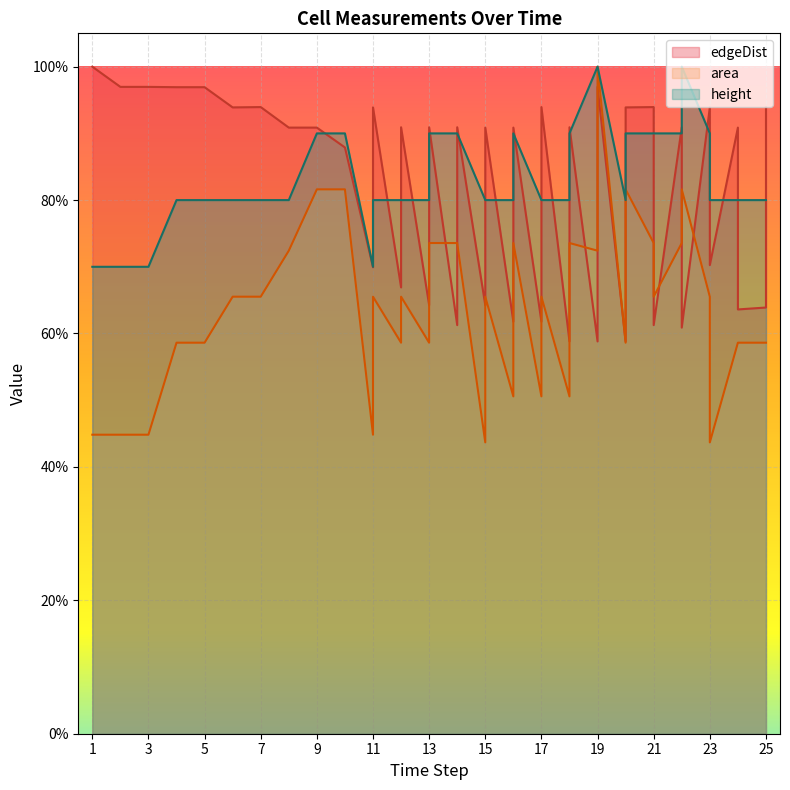

Reading right to left, transcribe all the data shown in this chart.

edgeDist: 25=93.9	25=63.9	24=63.6	24=90.9	23=70.3	23=93.9	22=60.9	22=90.9	21=61.3	21=93.9	20=93.9	20=58.8	19=97.0	19=58.8	18=90.9	18=58.8	17=93.9	17=61.8	16=90.9	16=61.8	15=90.9	15=64.3	14=90.9	14=61.3	13=90.9	13=64.3	12=90.9	12=66.9	11=93.9	11=69.9	10=87.9	9=90.9	8=90.9	7=93.9	6=93.9	5=96.9	4=96.9	3=97.0	2=97.0	1=100.0
area: 25=58.6	25=58.6	24=58.6	24=58.6	23=43.7	23=65.5	22=81.6	22=73.6	21=65.5	21=73.6	20=81.6	20=58.6	19=100.0	19=72.4	18=73.6	18=50.6	17=65.5	17=50.6	16=73.6	16=50.6	15=65.5	15=43.7	14=73.6	14=73.6	13=73.6	13=58.6	12=65.5	12=58.6	11=65.5	11=44.8	10=81.6	9=81.6	8=72.4	7=65.5	6=65.5	5=58.6	4=58.6	3=44.8	2=44.8	1=44.8
height: 25=80.0	25=80.0	24=80.0	24=80.0	23=80.0	23=90.0	22=100.0	22=90.0	21=90.0	21=90.0	20=90.0	20=80.0	19=100.0	19=100.0	18=90.0	18=80.0	17=80.0	17=80.0	16=90.0	16=80.0	15=80.0	15=80.0	14=90.0	14=90.0	13=90.0	13=80.0	12=80.0	12=80.0	11=80.0	11=70.0	10=90.0	9=90.0	8=80.0	7=80.0	6=80.0	5=80.0	4=80.0	3=70.0	2=70.0	1=70.0